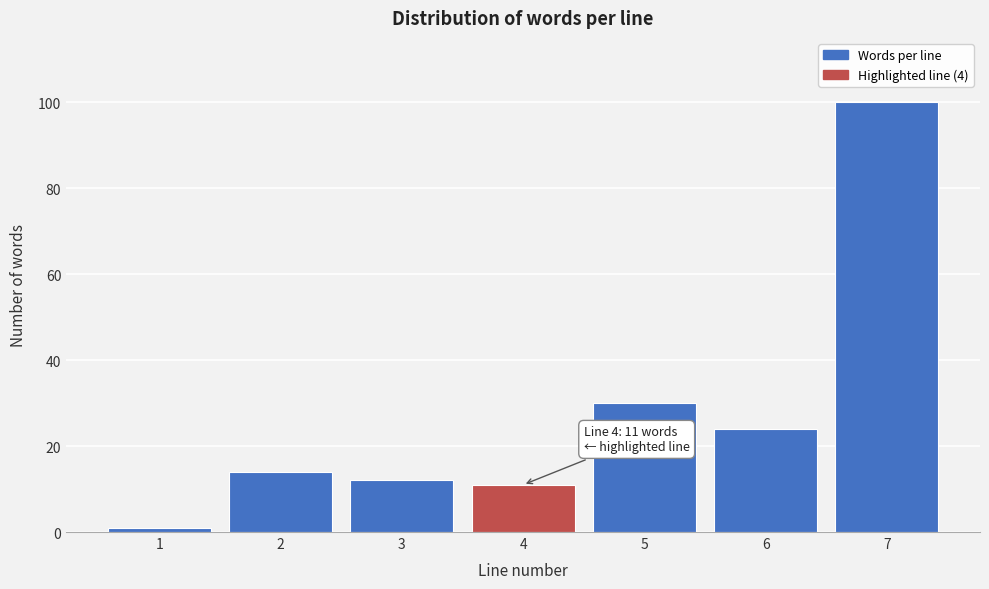

Reading left to right, what are all the values shown in this chart?

1	14	12	11	30	24	100